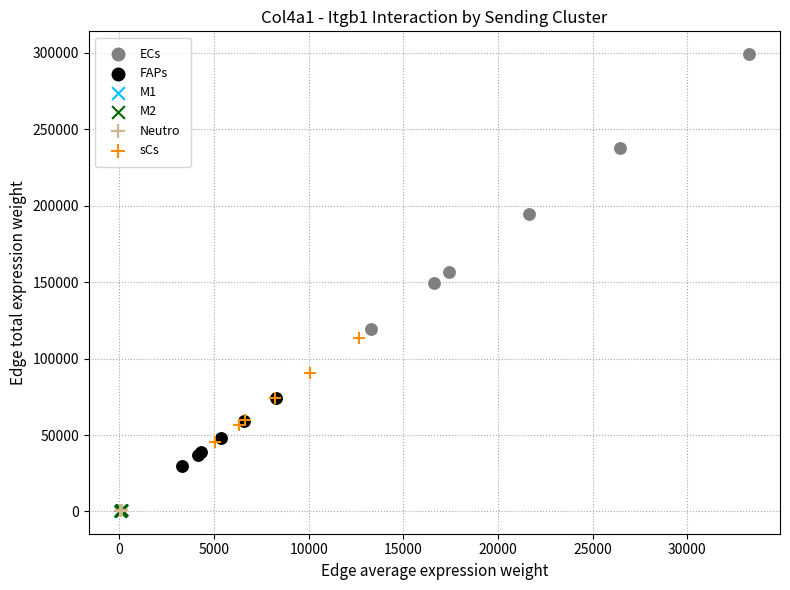

Which series contains the highest Y value?

ECs